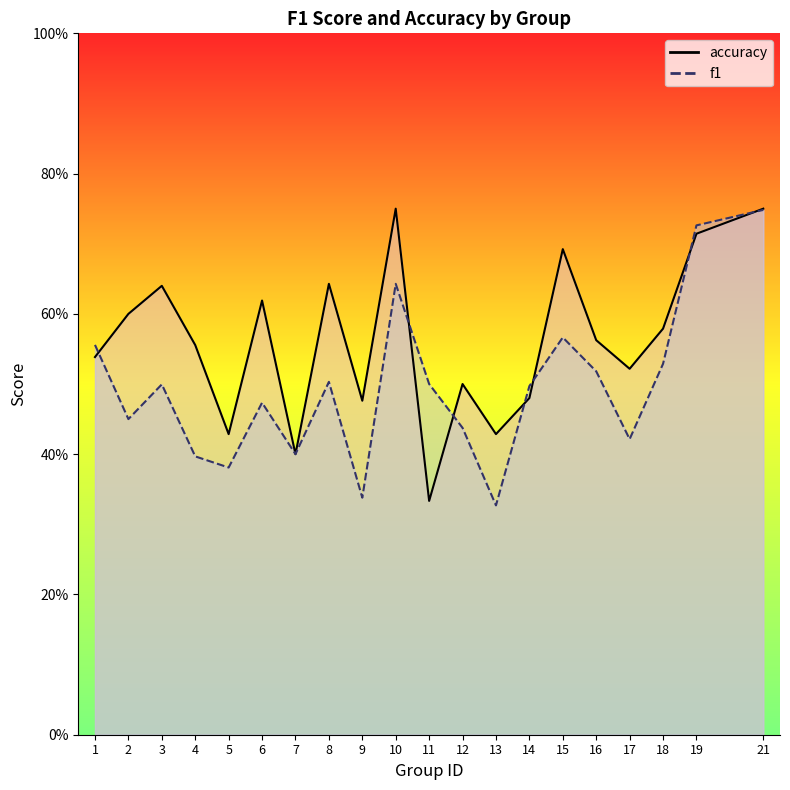

Which category has the highest value in the f1 series?

21